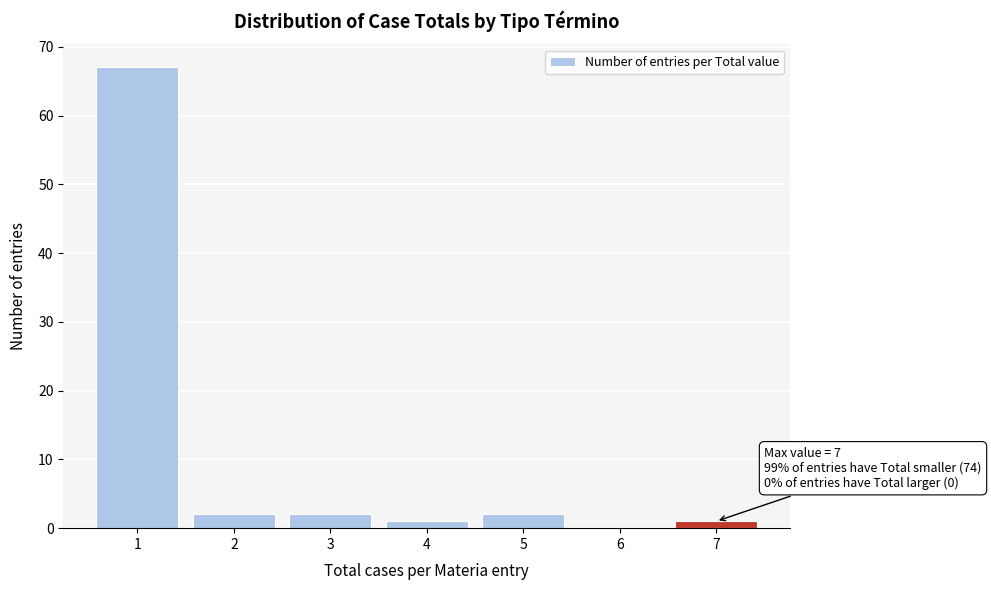

Reading left to right, transcribe all the data shown in this chart.

1=67	2=2	3=2	4=1	5=2	6=0	7=1